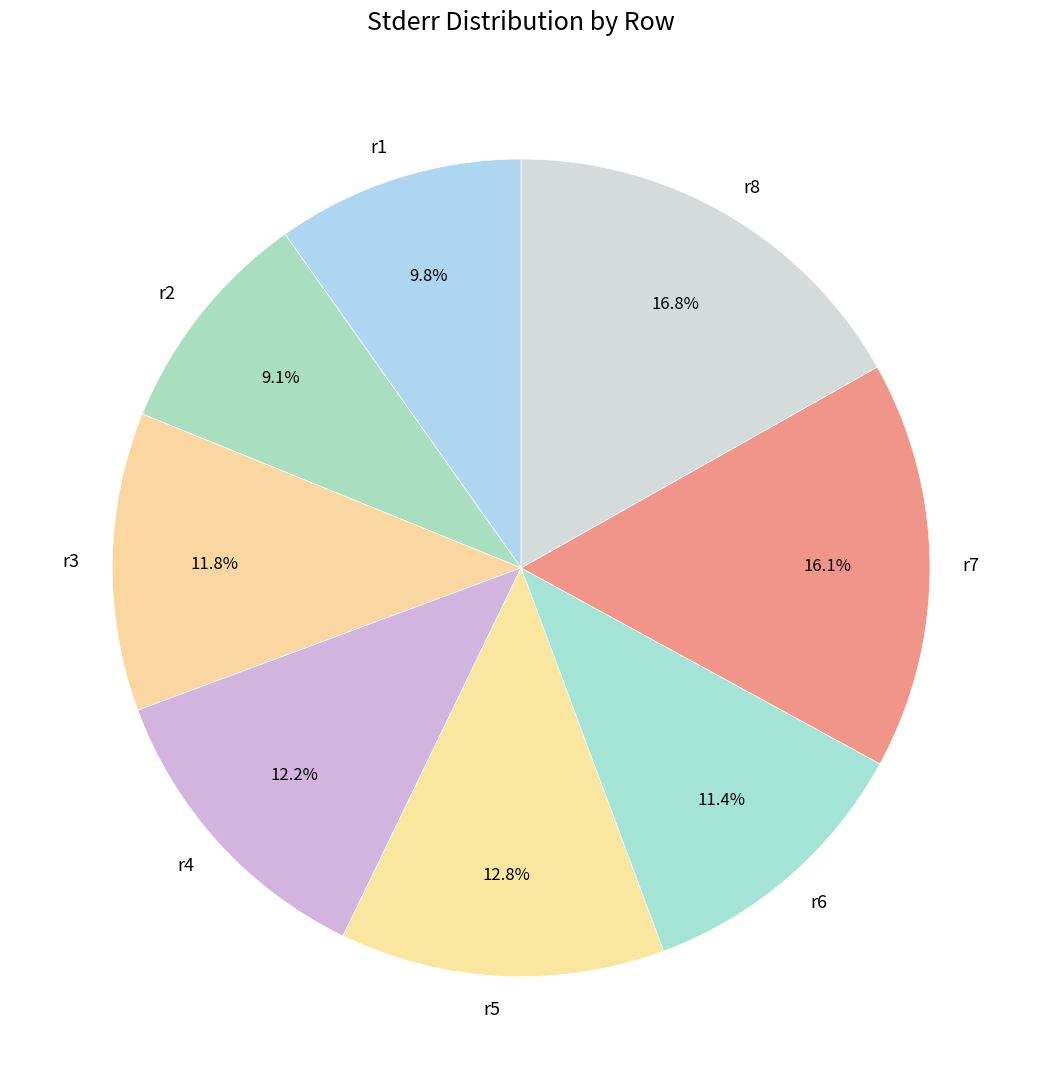

Is there any slice that represents more than half of the pie?

No